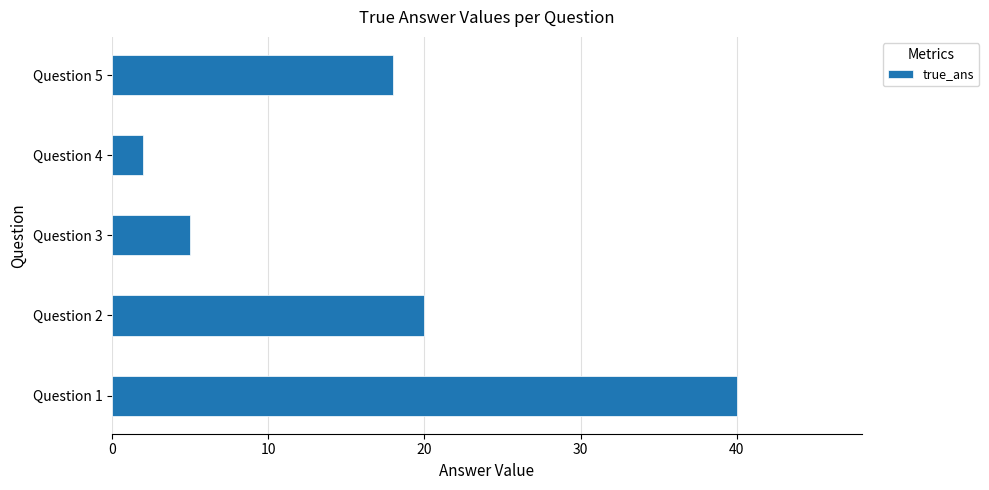

Rank the categories by value from lowest to highest.

Question 4, Question 3, Question 5, Question 2, Question 1